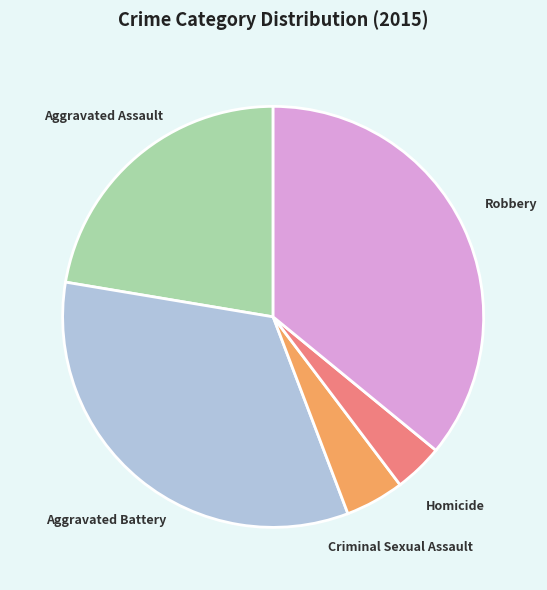

Rank the categories by value from highest to lowest.

Robbery, Aggravated Battery, Aggravated Assault, Criminal Sexual Assault, Homicide